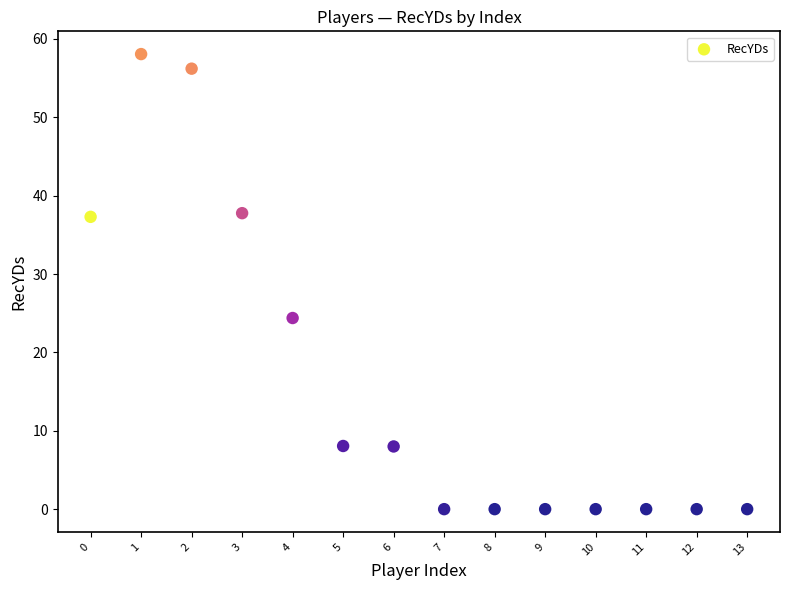

What Y value in the scatter plot is closest to 29?

24.4